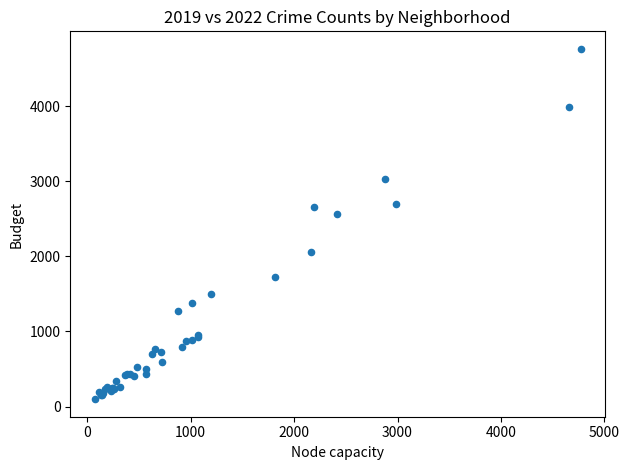

What Y value in the scatter plot is closest to 2430?

2566